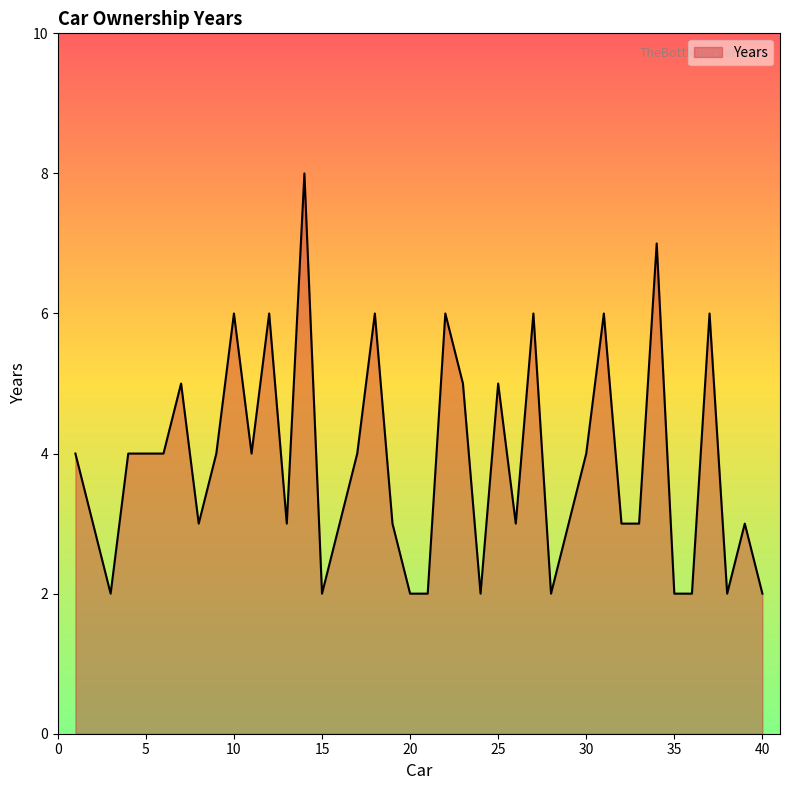

What is the greatest value displayed?

8